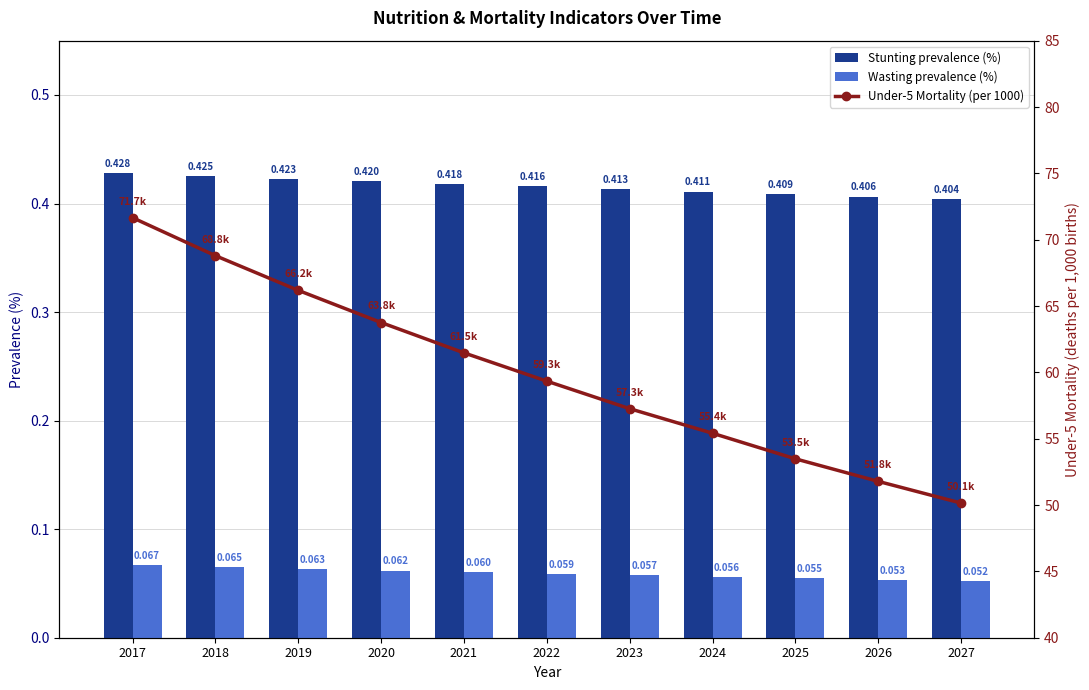

Rank the series by their maximum value, from lowest to highest.

Wasting prevalence (%), Stunting prevalence (%), Under-5 Mortality (per 1000)